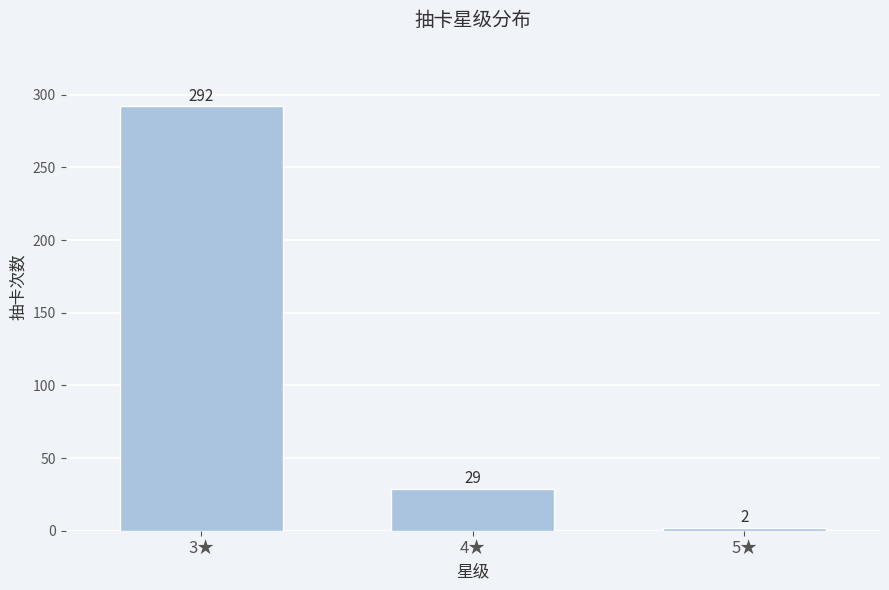

Reading right to left, list all the values displayed in this chart.

5★=2	4★=29	3★=292